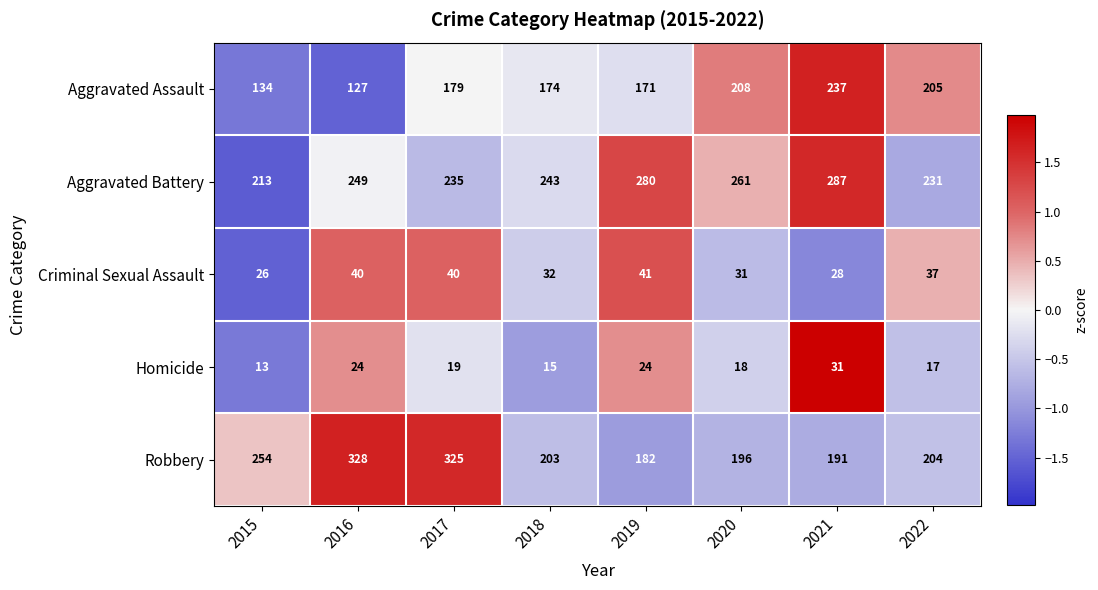

How many series are shown in this chart?

5